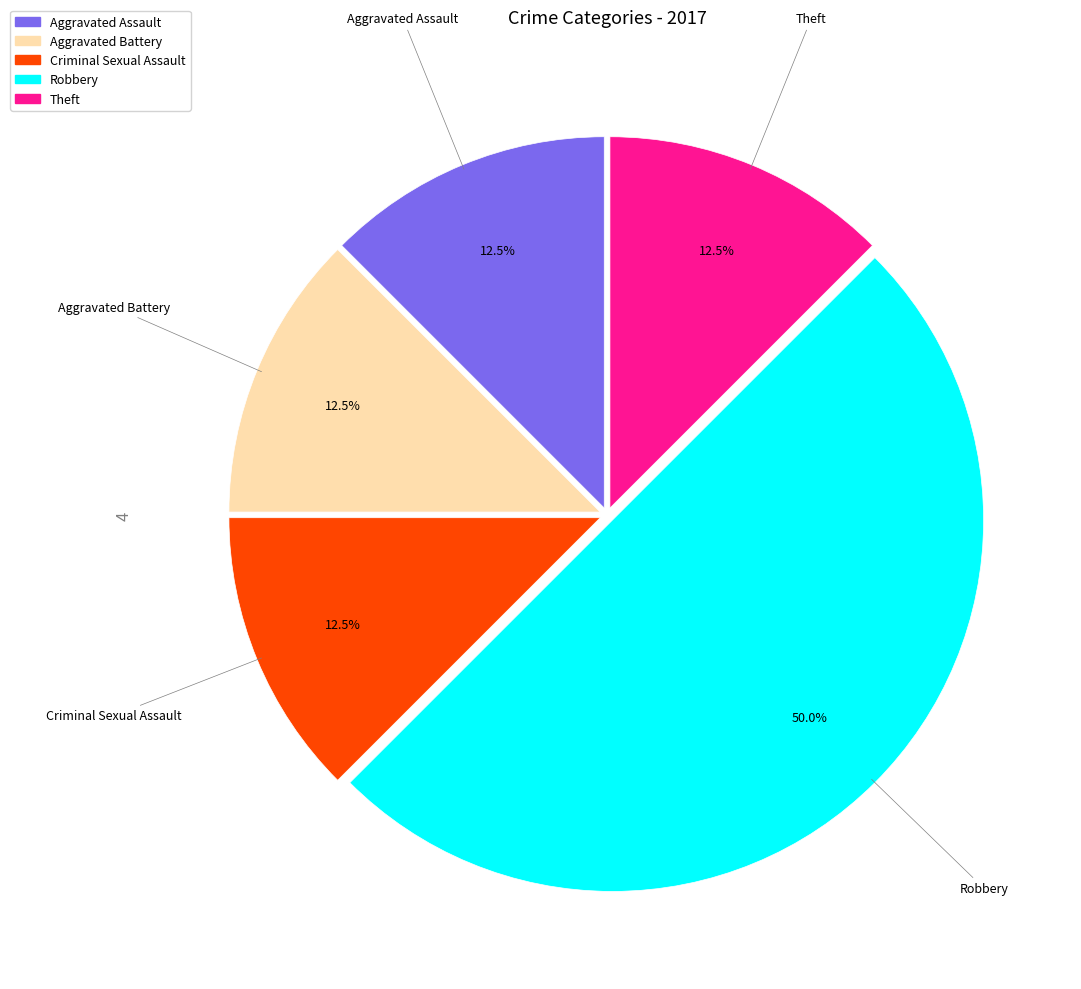

How many segments does this pie chart have?

5